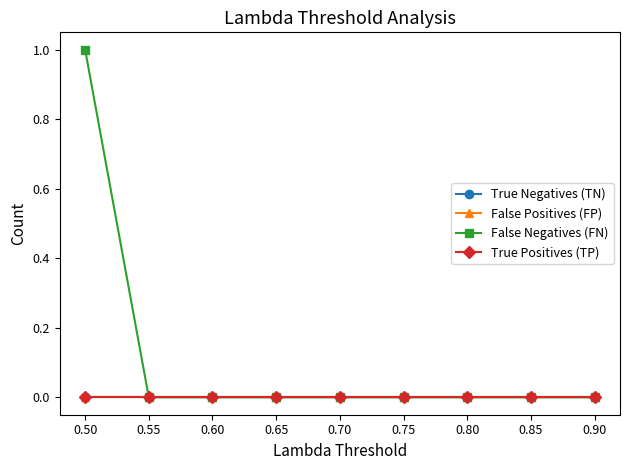

Is it true that False Negatives (FN) equals 1 at 0.50?

True